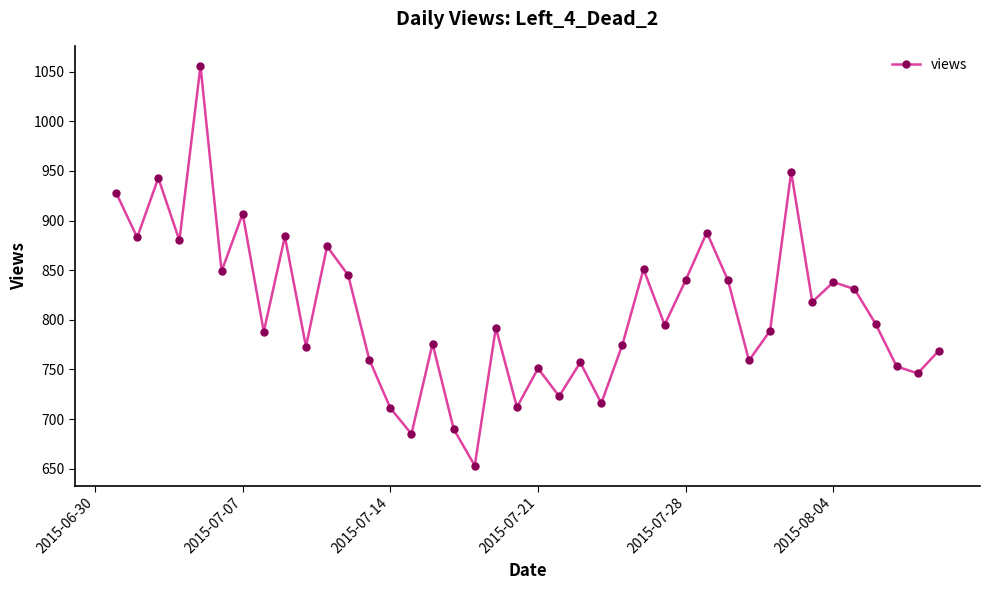

What is the maximum value shown in the chart?

1056